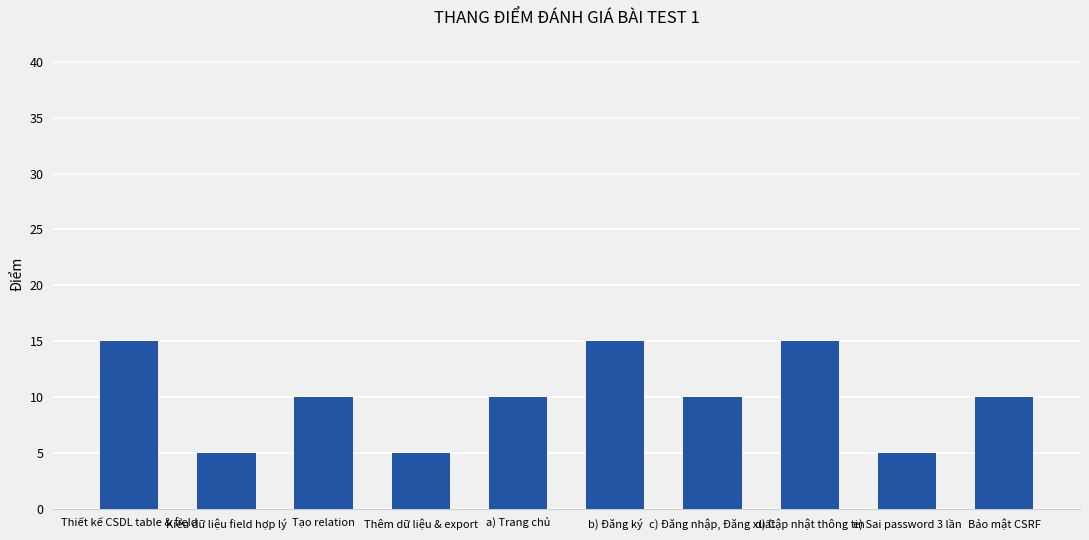

Are the bars horizontal?

No